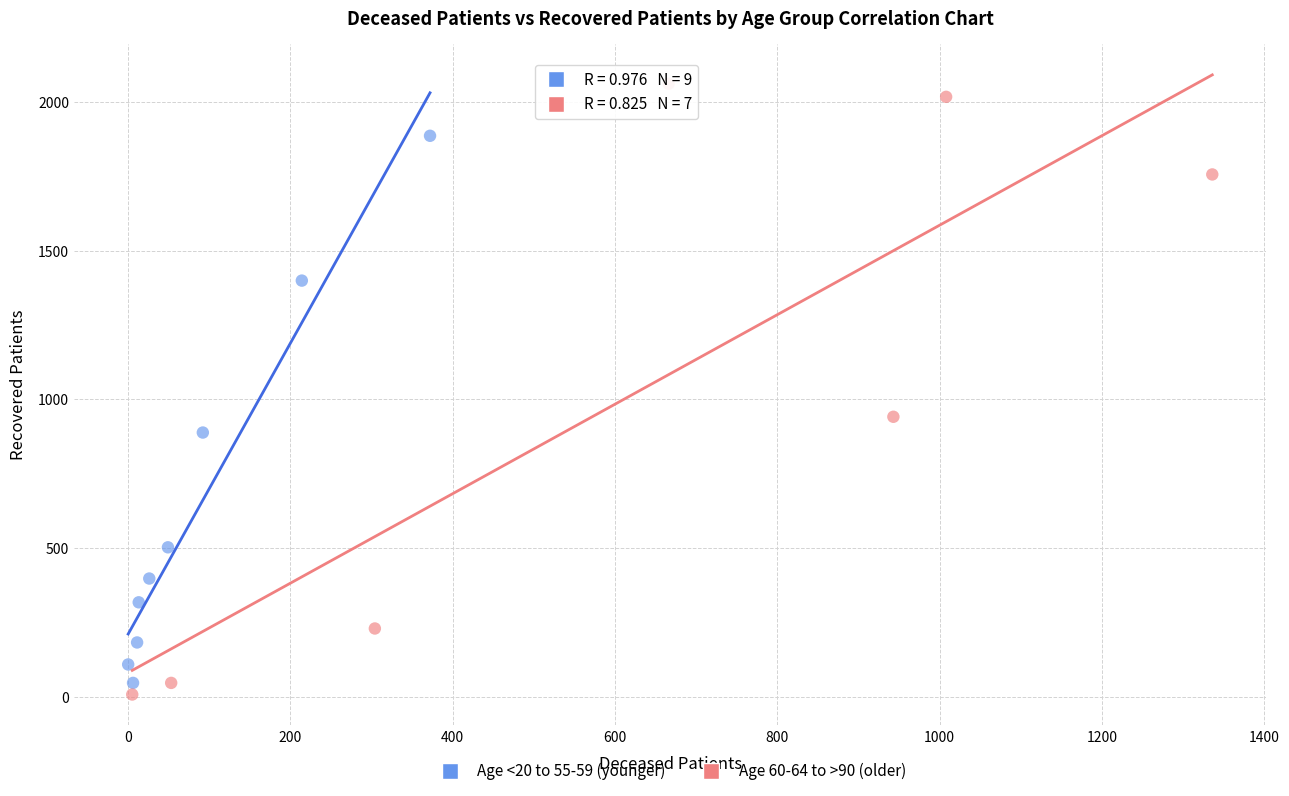

Which series reaches the maximum Y coordinate?

Age 60-64 to >90 (older)